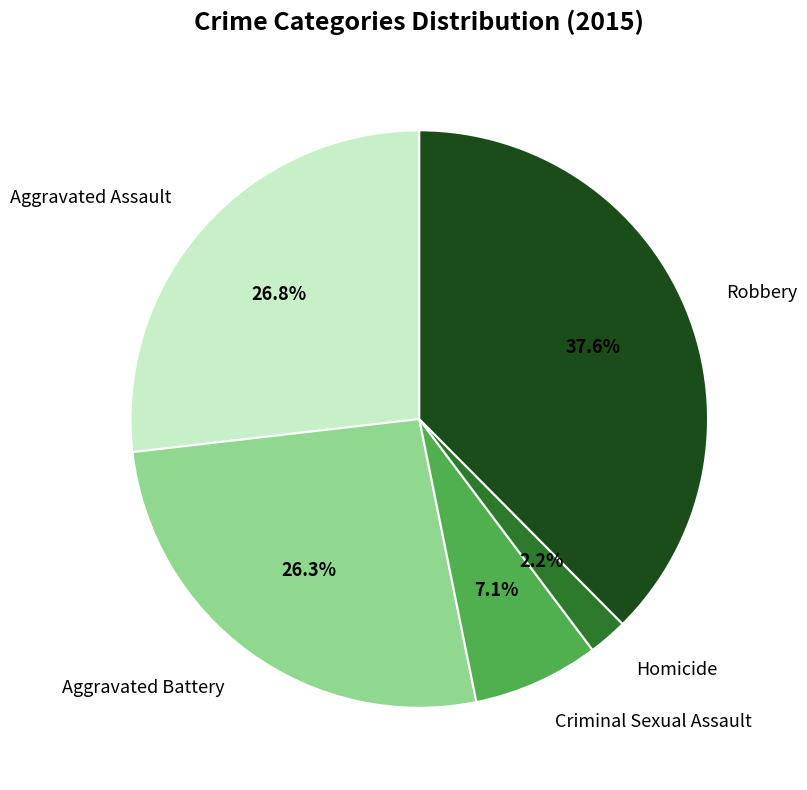

What percentage is the Aggravated Battery slice, to the nearest percent?

26%